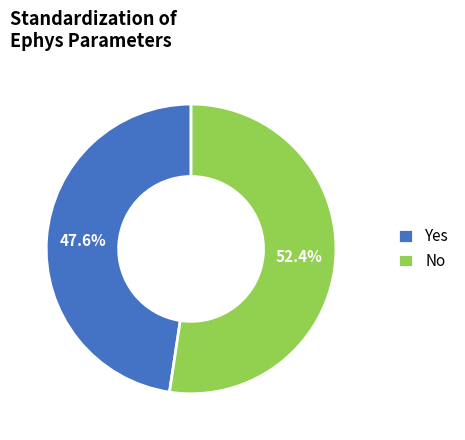

Between No and Yes, which is larger?

No